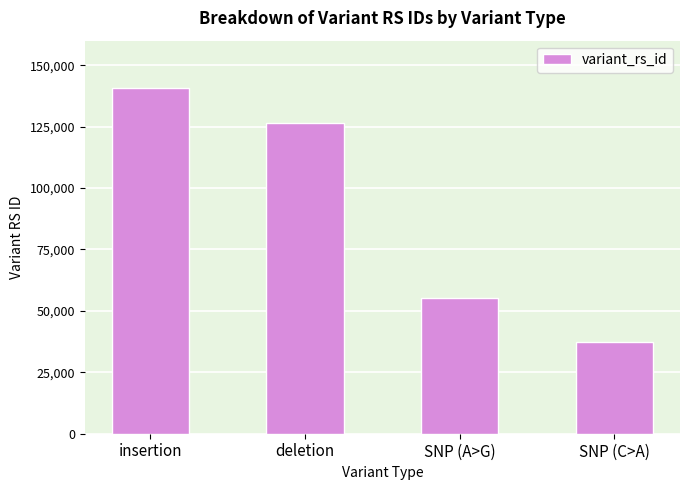

Rank the categories by value from highest to lowest.

insertion, deletion, SNP (A>G), SNP (C>A)